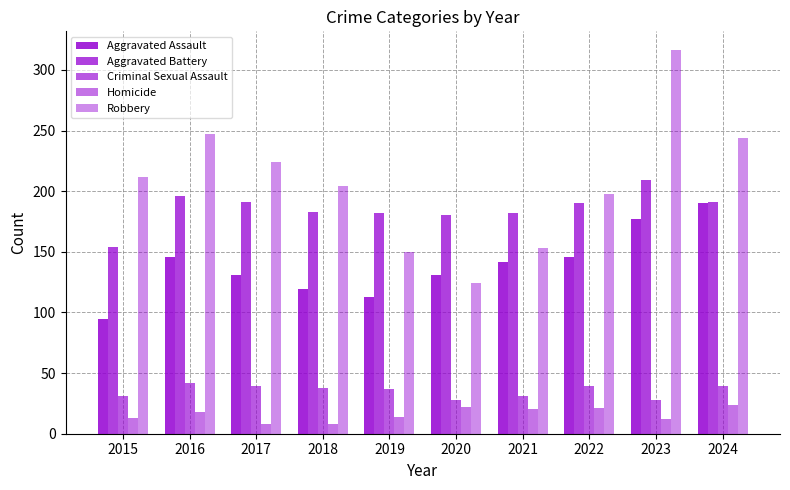

Rank the categories by Aggravated Battery value from highest to lowest.

2023, 2016, 2017, 2024, 2022, 2018, 2019, 2021, 2020, 2015